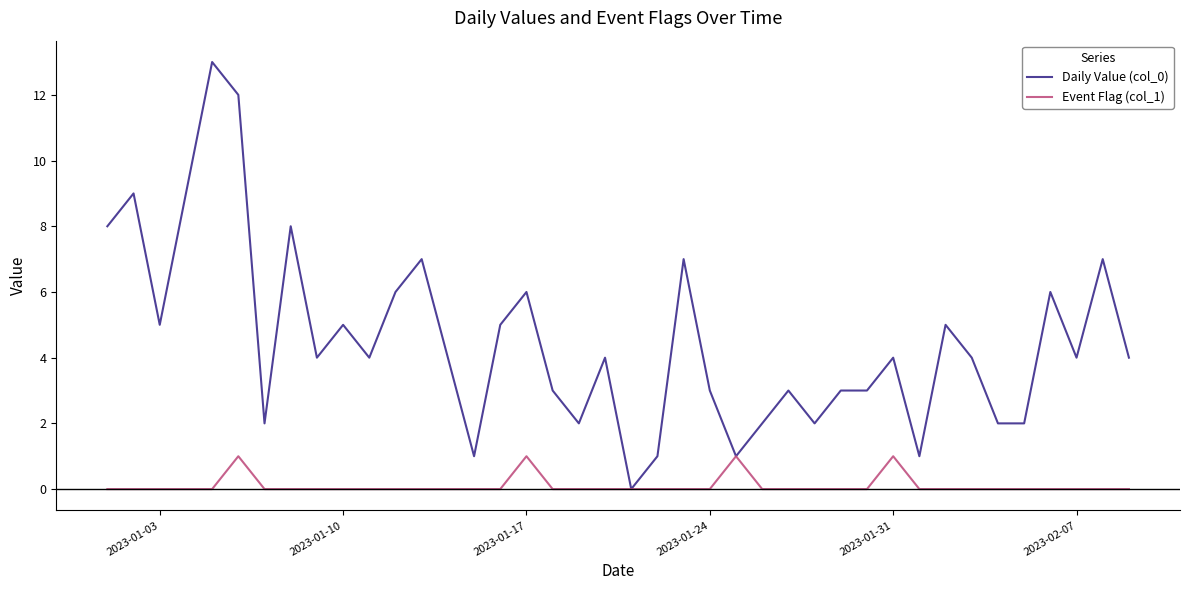

Rank the series by their average value, from lowest to highest.

Event Flag (col_1), Daily Value (col_0)